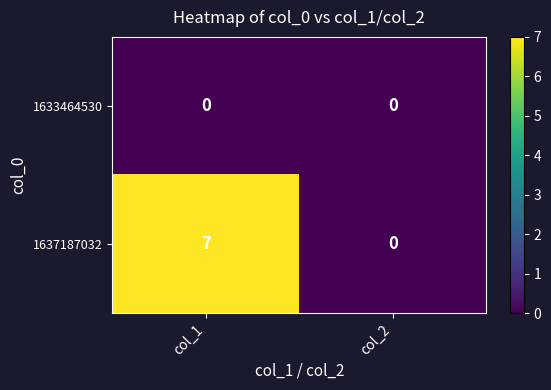

At which category does the chart reach its peak across all series?

col_1